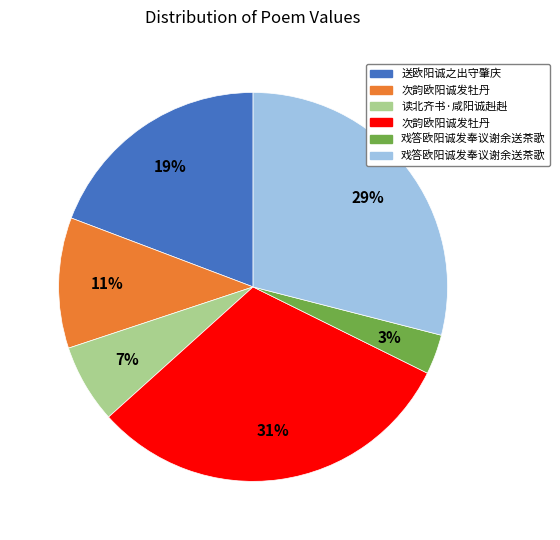

To the nearest percent, what is the average slice percentage?

17%